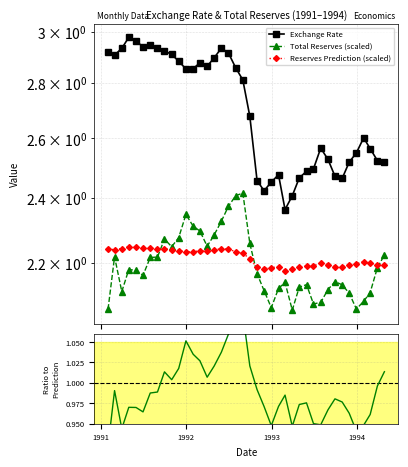

What are all the series names shown in the legend?

Exchange Rate, Total Reserves (scaled), Reserves Prediction (scaled), Reserves / Prediction